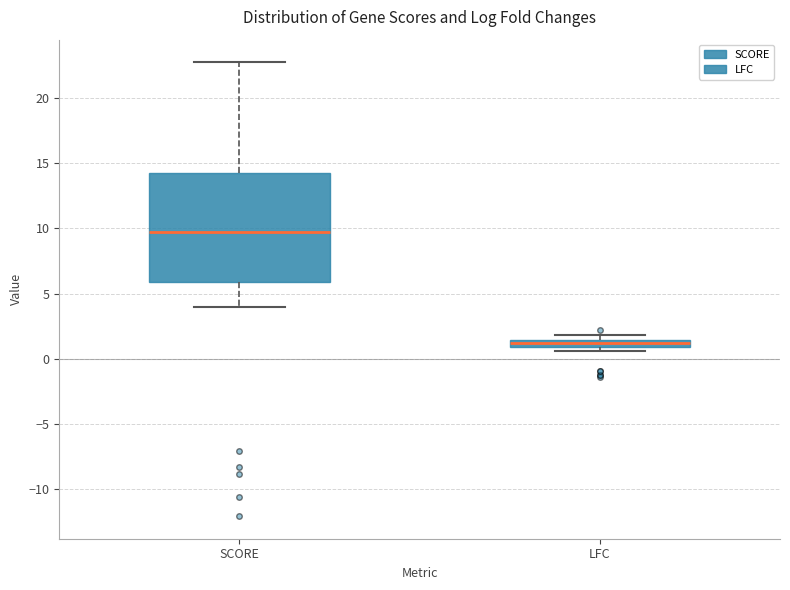

Comparing the boxes themselves (not the whiskers), which one is the tallest?

SCORE